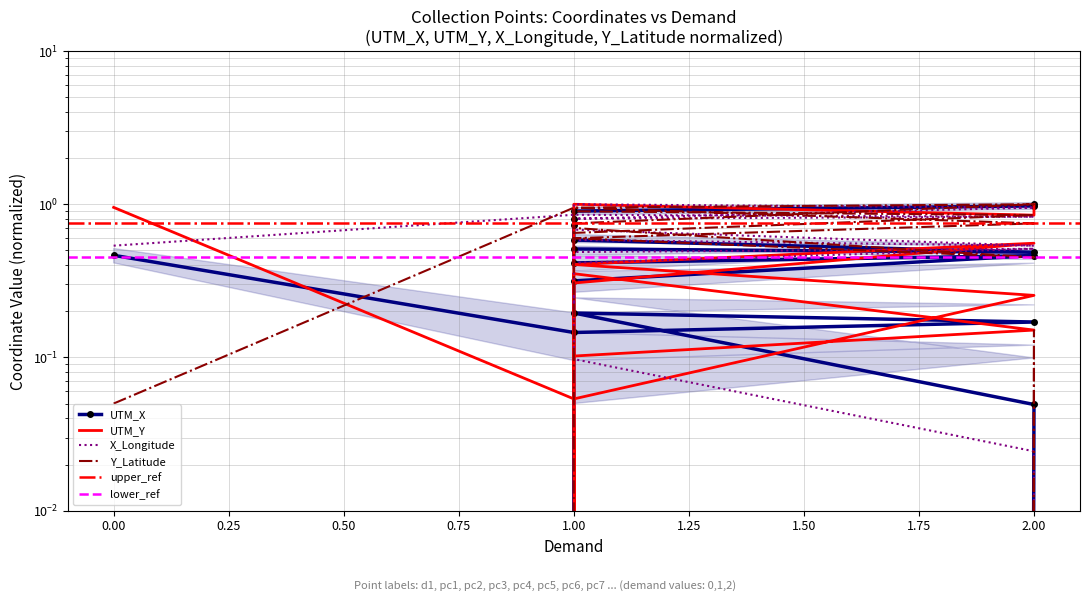

Rank the series by their average value, from highest to lowest.

Y_Latitude, X_Longitude, UTM_X, UTM_Y